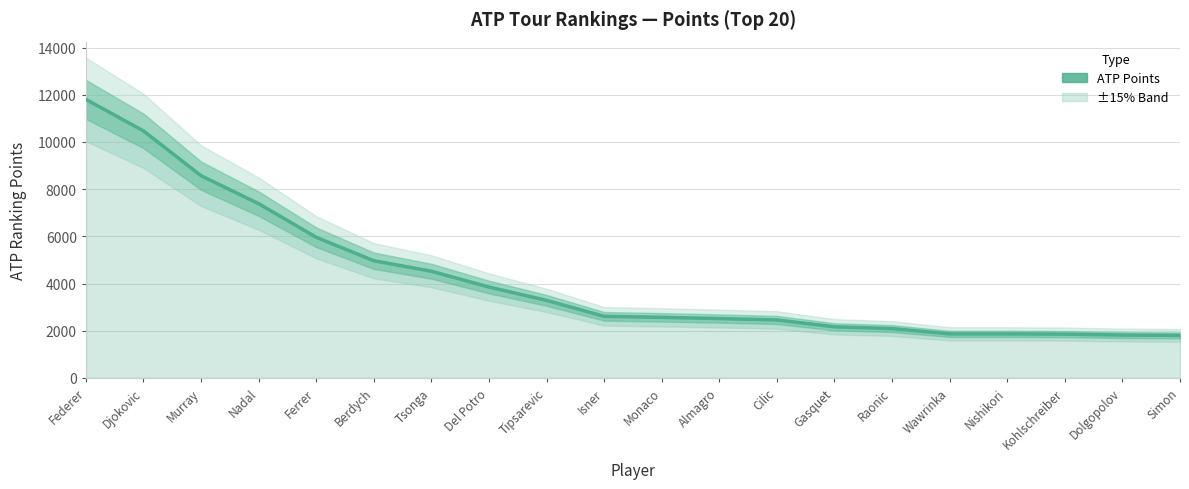

Count the number of categories in the chart.

20